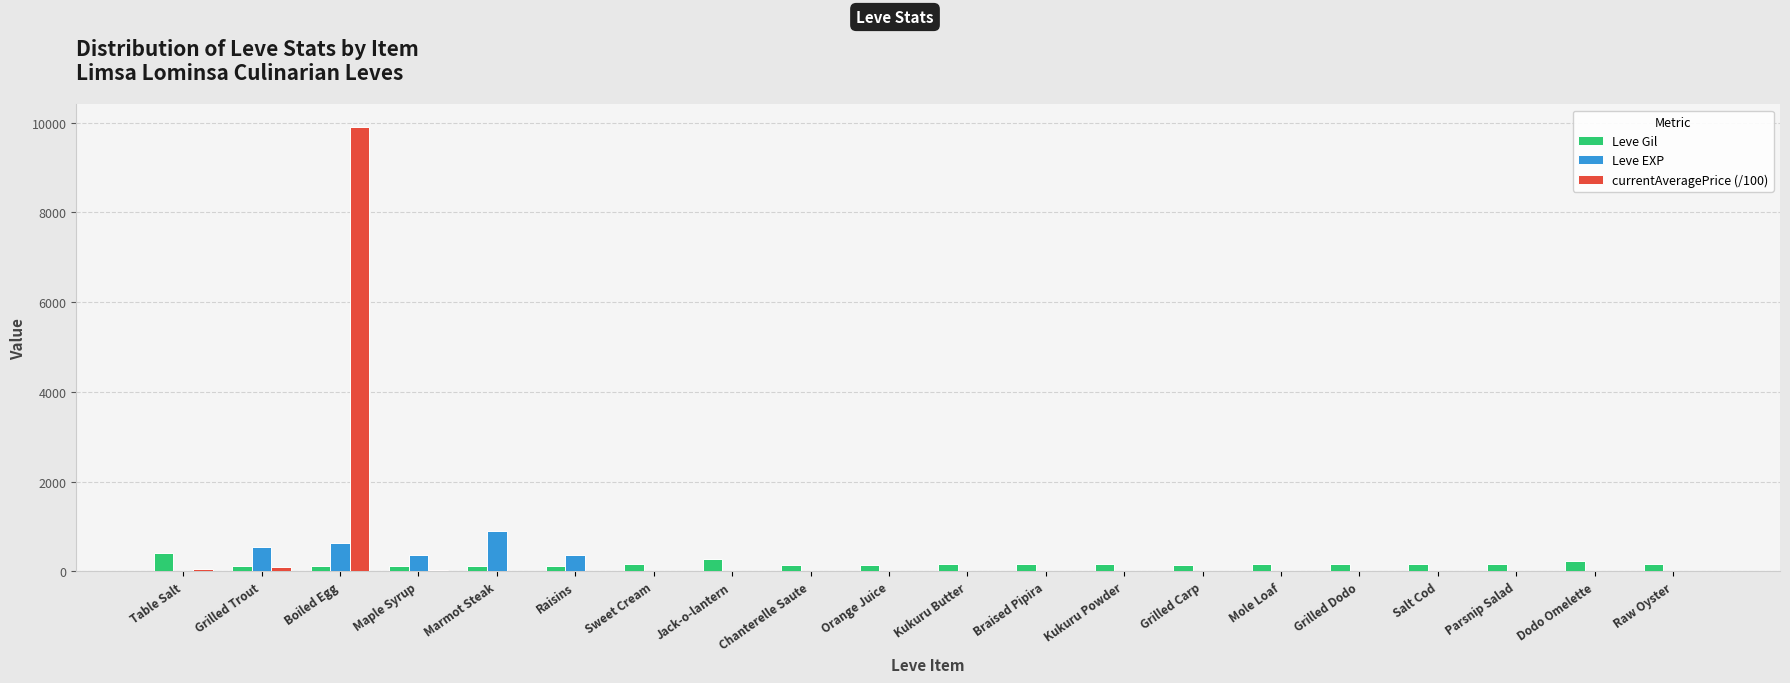

At which category does the chart reach its peak across all series?

Boiled Egg